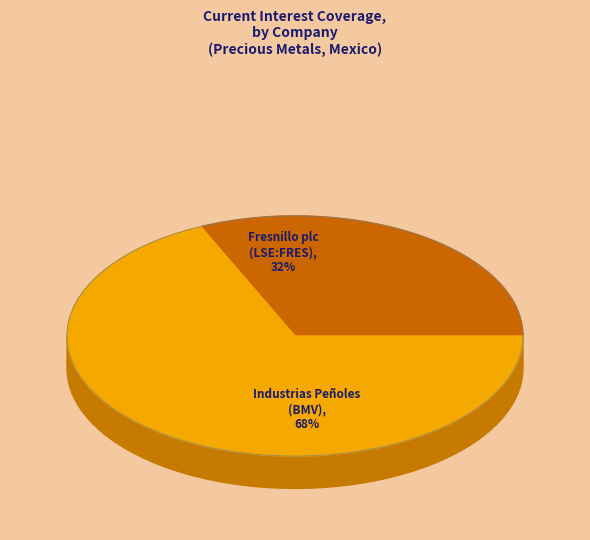

How much of the chart is everything except Industrias Peñoles (BMV:PE&OLES)?

31.8%